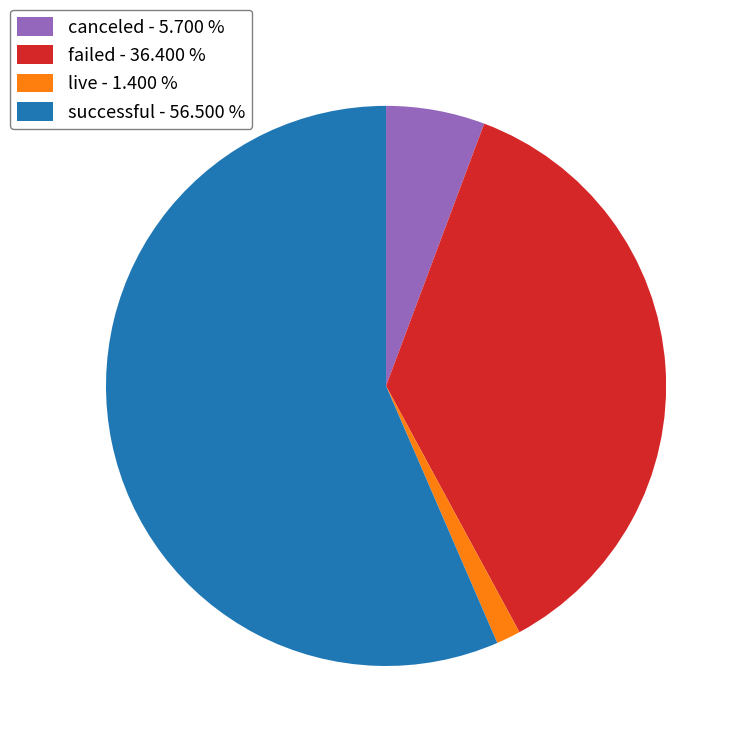

Which category accounts for the majority?

successful